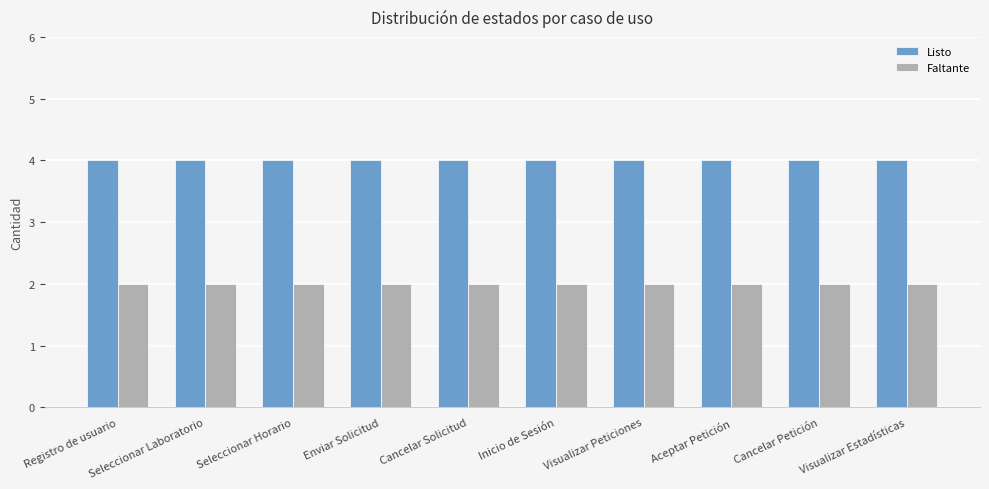

List the series in order of their peak value, lowest first.

Faltante, Listo